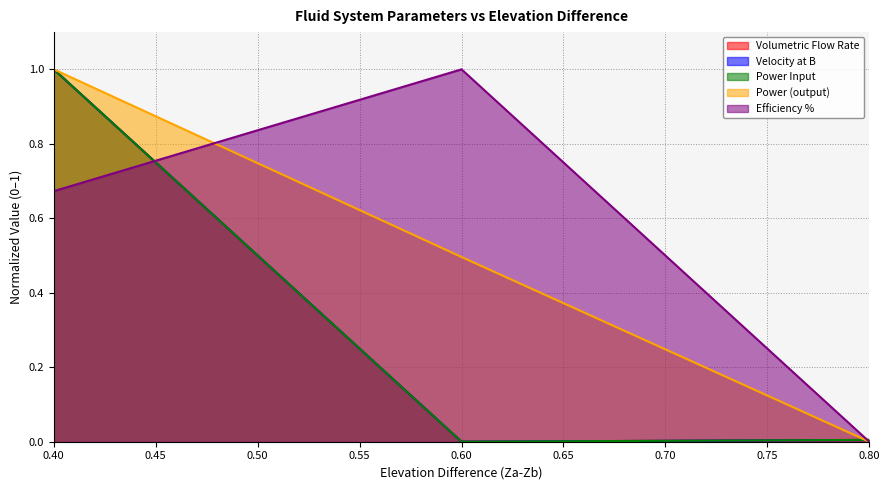

What is the value of the Power (output) point at the 2nd from the left?

0.5